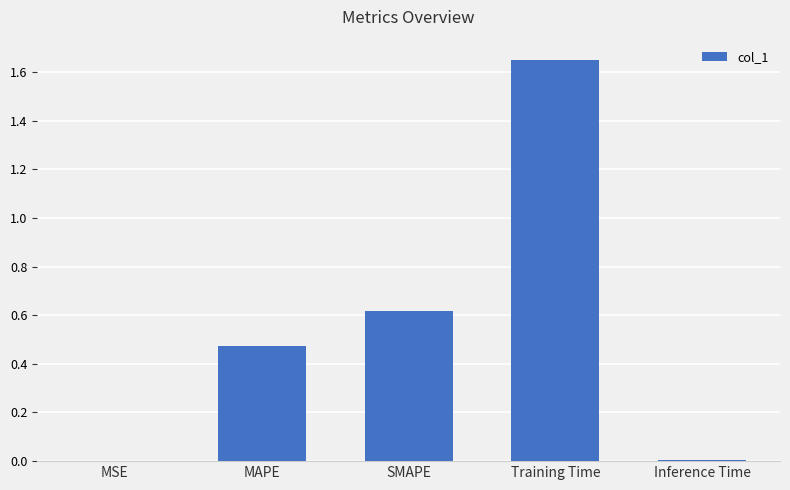

The value at Training Time is 0.7. True or false?

False